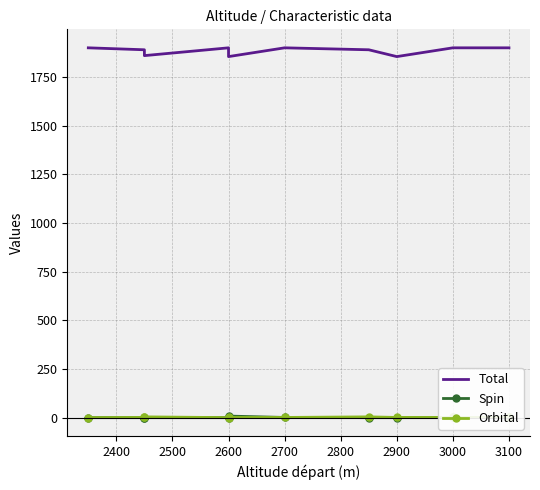

Reading right to left, transcribe all the data shown in this chart.

Total: 1900	1900	1855	1890	1900	1855	1900	1860	1890	1900
Spin: 2	2	1	1	2	9	1	1	1	1
Orbital: 2	2	2	5	2	2	1	5	2	1